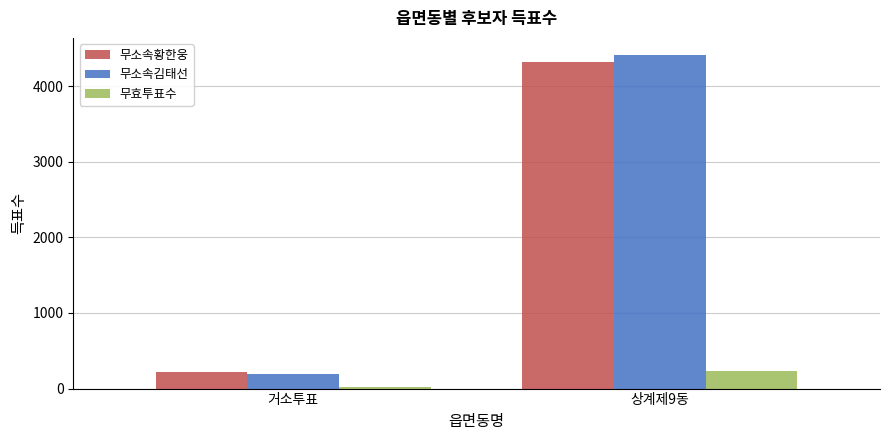

What is the value of the 무소속김태선 bar at the 2nd from the left?

4416